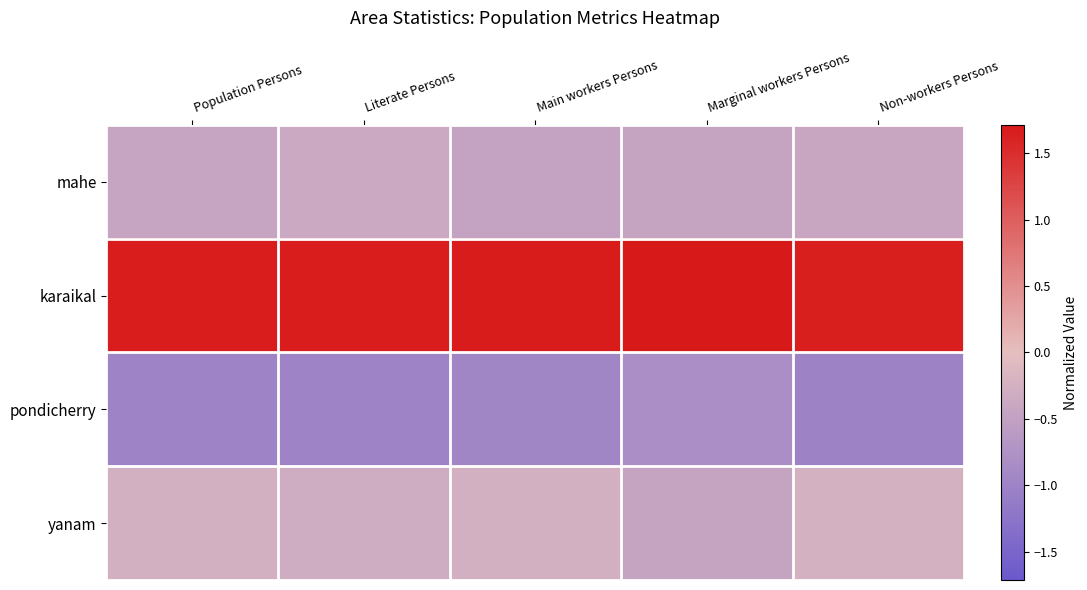

Which series changed the most between Population Persons and Main workers Persons?

mahe